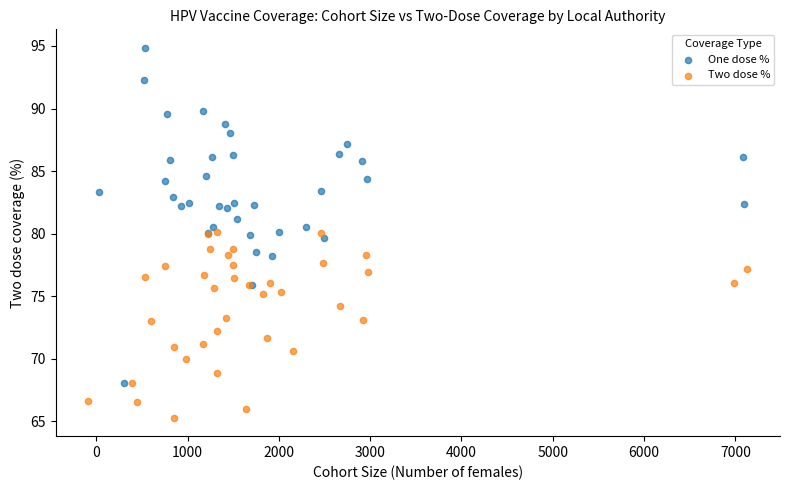

Which series reaches the minimum Y coordinate?

Two dose %